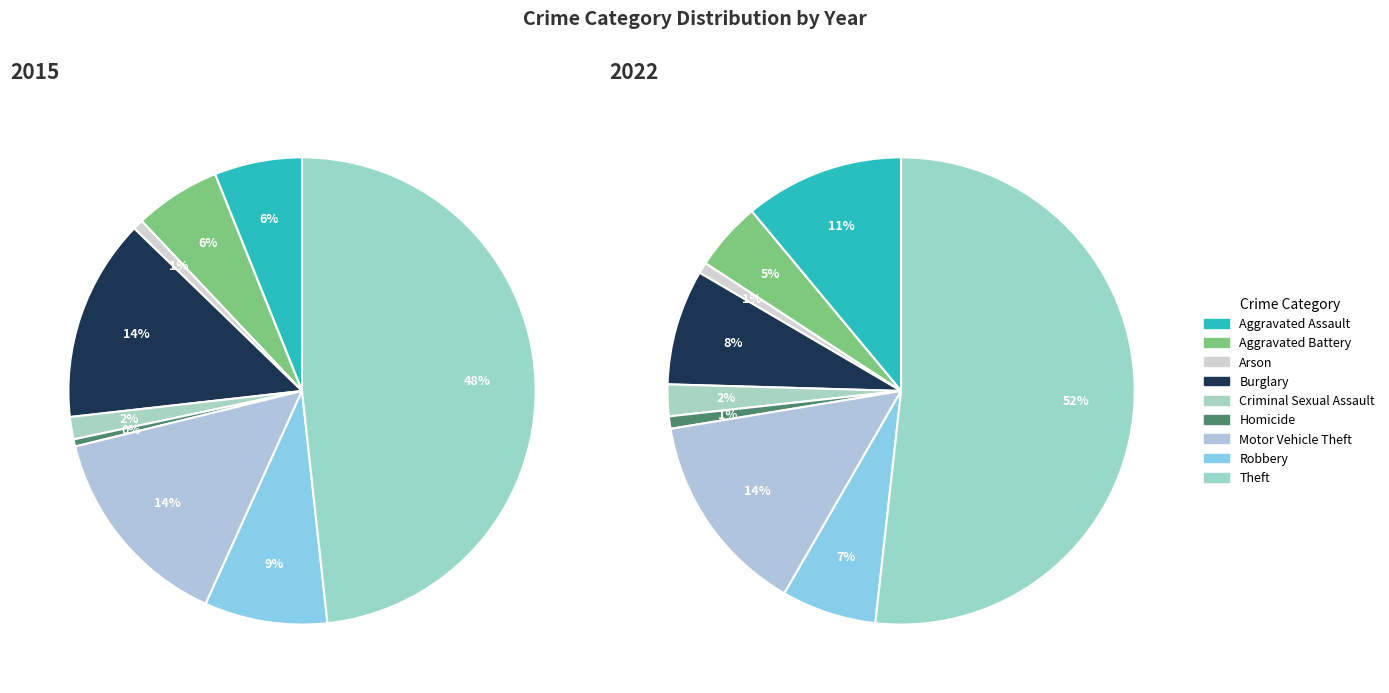

To the nearest percent, what portion does Criminal Sexual Assault represent?

2%